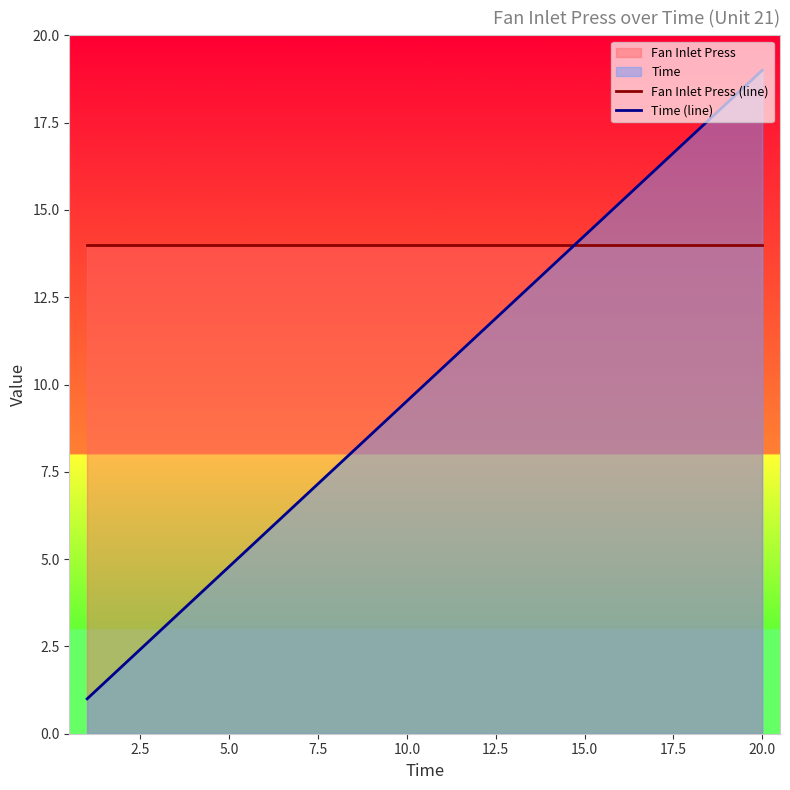

The Fan Inlet Press (line) series shows 14.0 at 20.0. True or false?

True